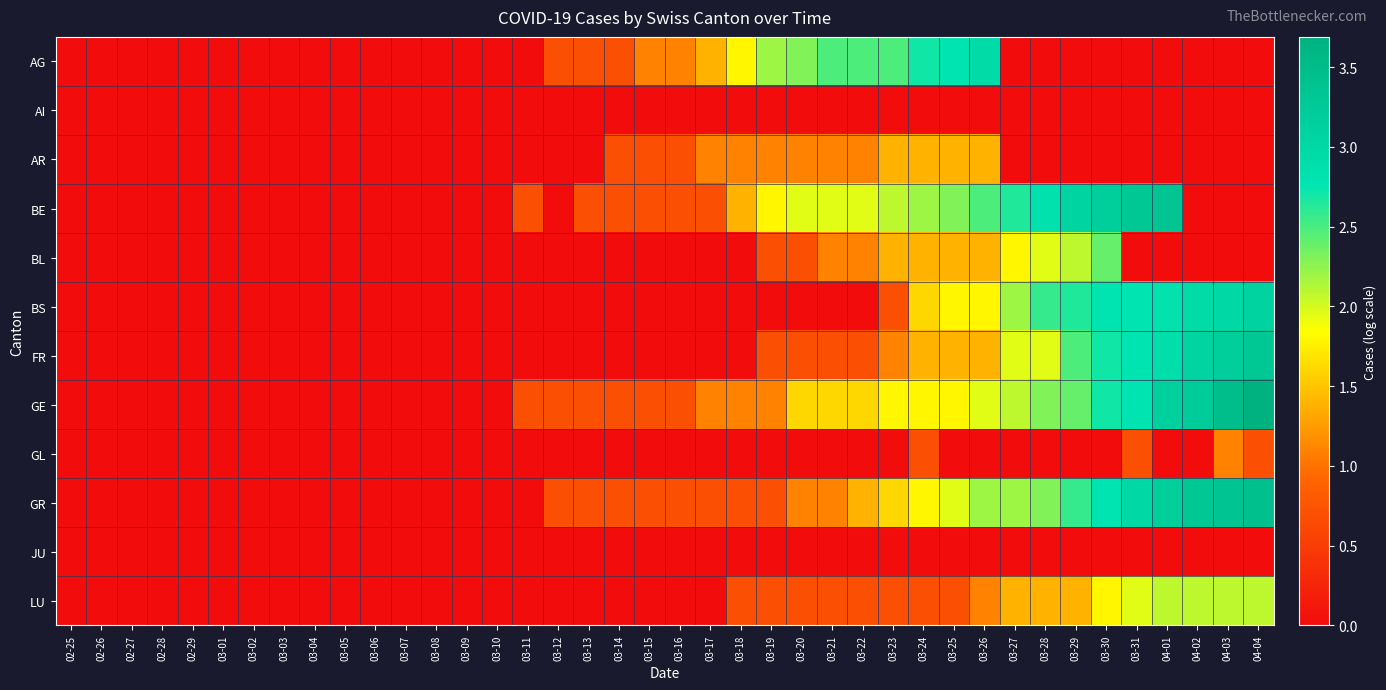

Rank the series at 03-26 from highest to lowest value.

AG, BE, GR, GE, BS, AR, BL, FR, LU, AI, GL, JU